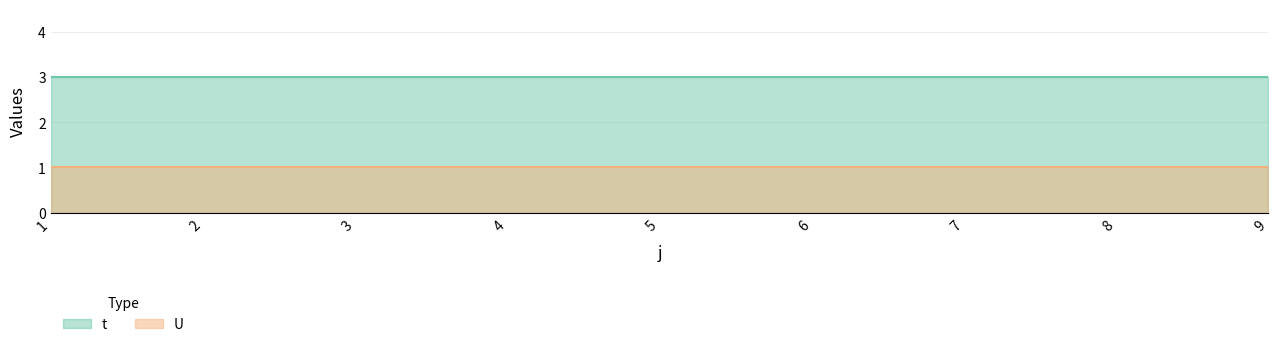

At which category does the chart reach its minimum across all series?

1